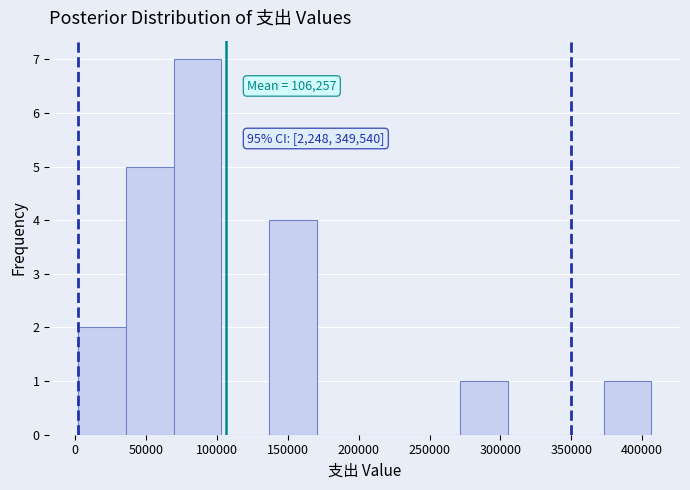

Which range on the x-axis has the tallest bar?

70000 to 105000